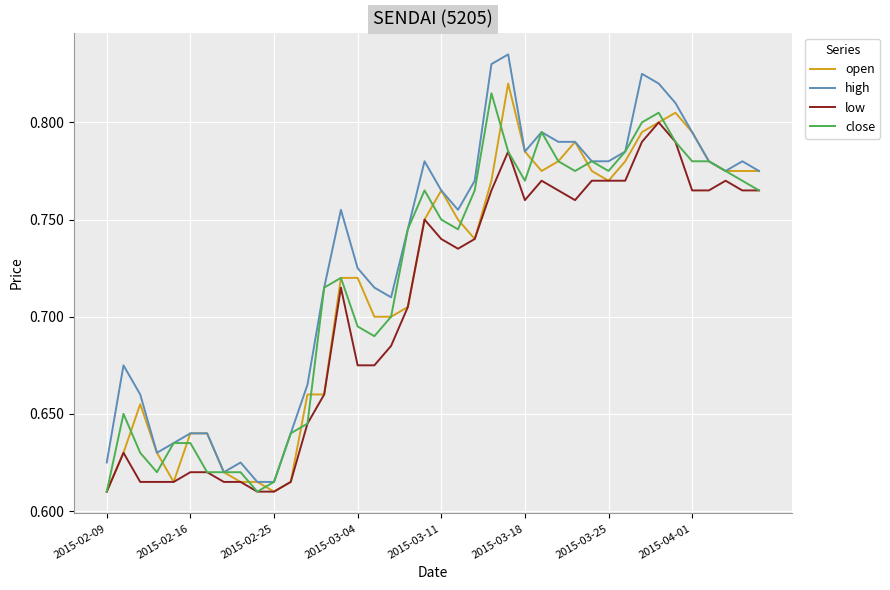

Which series has the largest range (max minus min)?

high